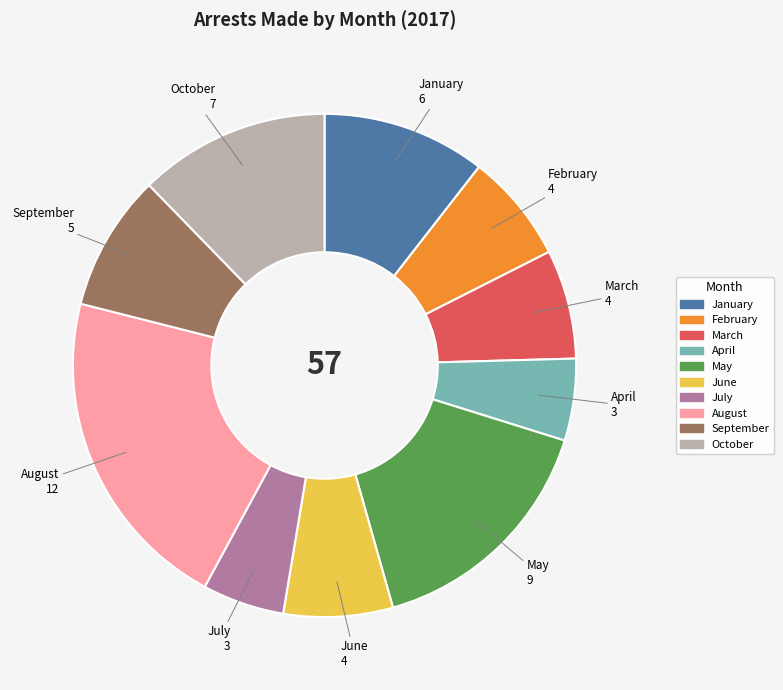

Is it true that January is 11% of the pie?

True